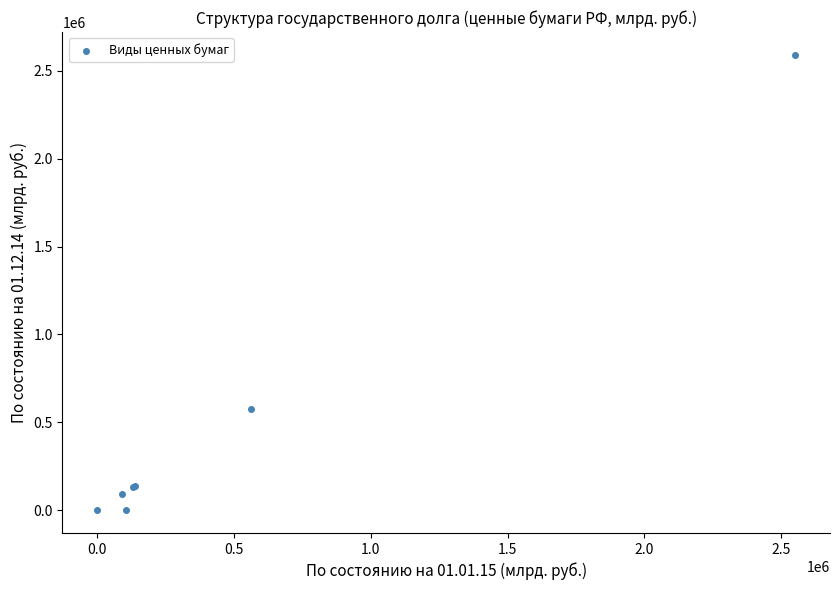

What Y value in the scatter plot is closest to 1295512?

575550